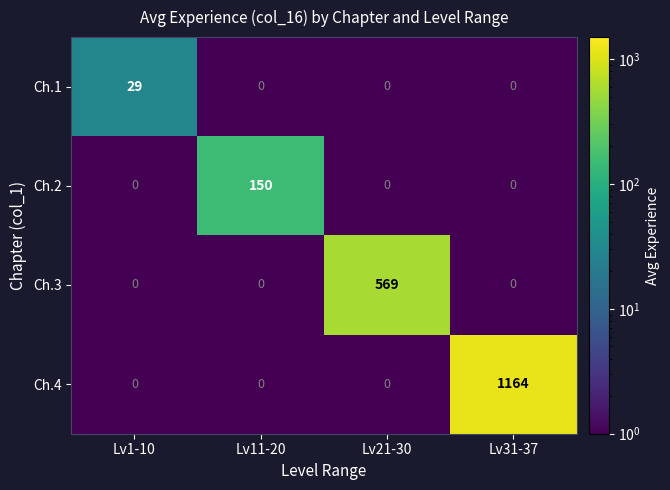

List the series in order of their peak value, lowest first.

Ch.1, Ch.2, Ch.3, Ch.4